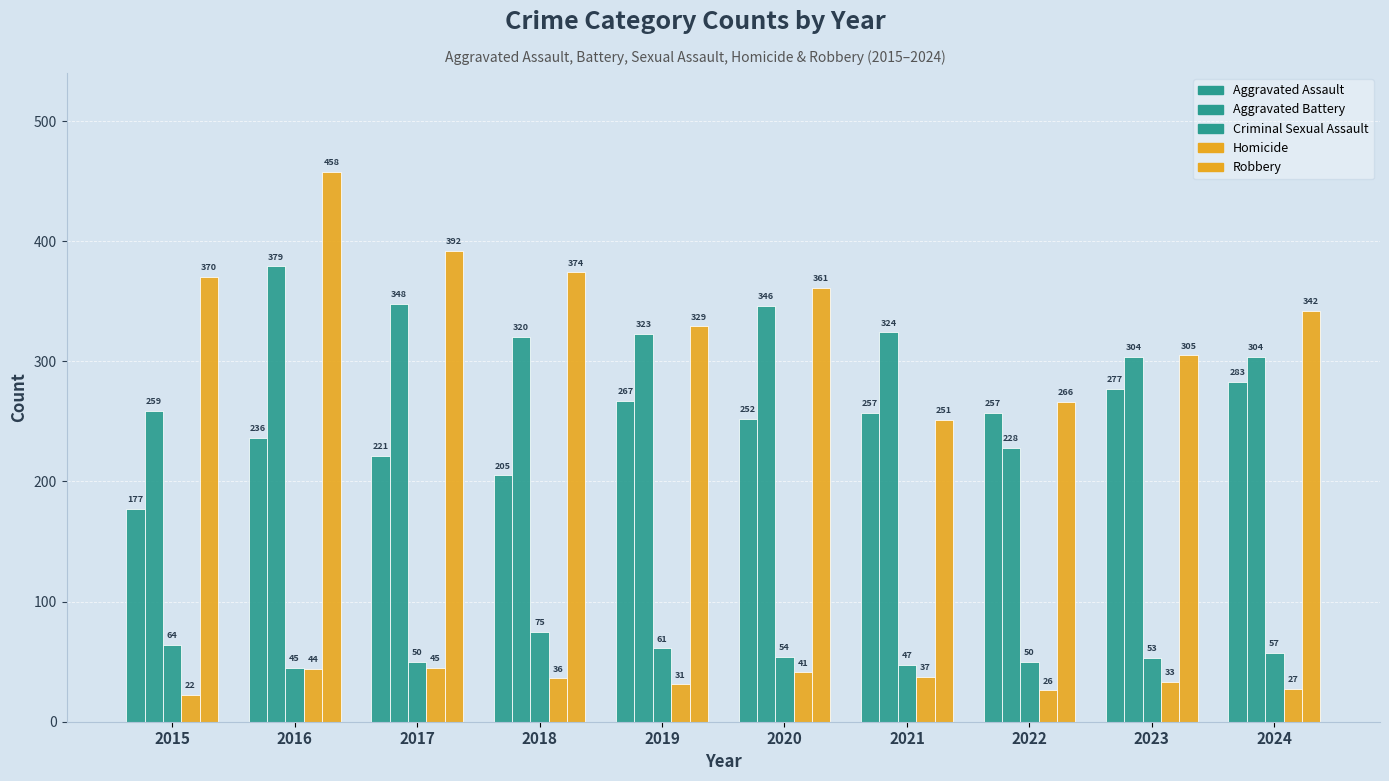

Does the chart contain stacked bars?

No